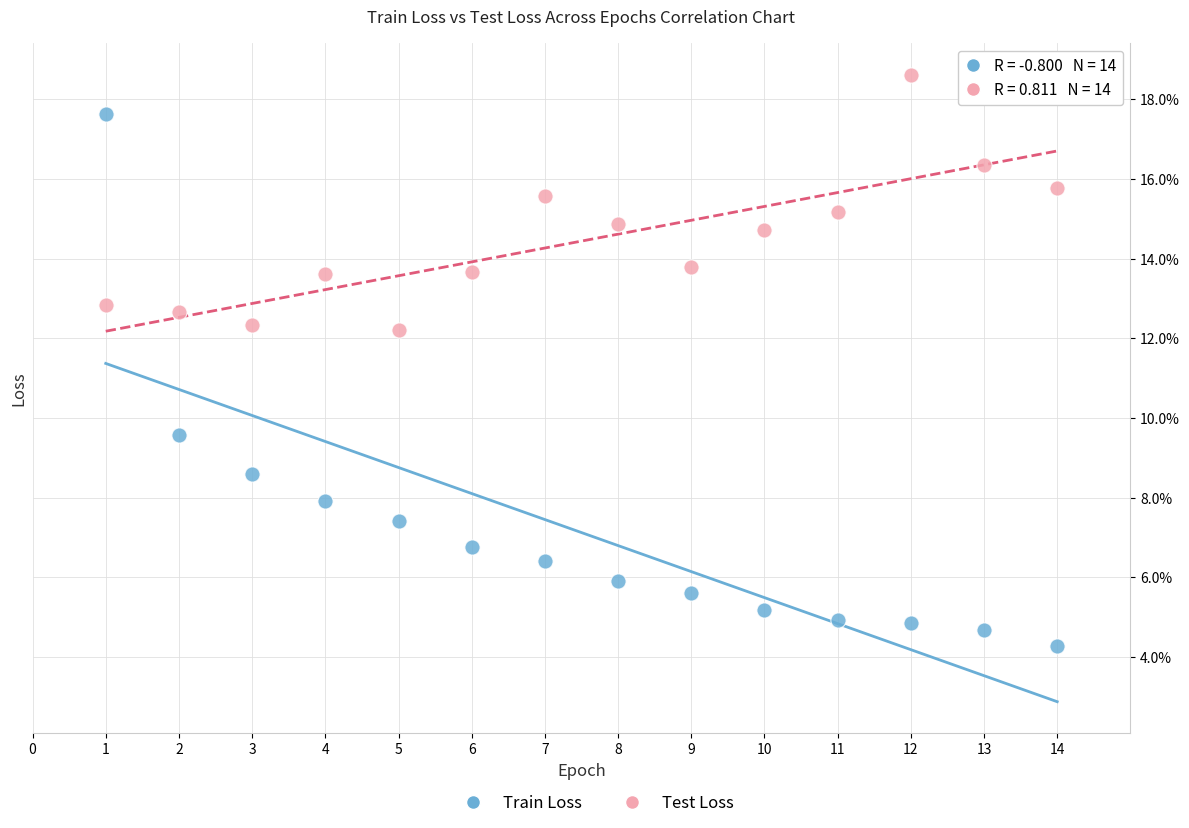

Which series reaches the minimum Y coordinate?

Train Loss